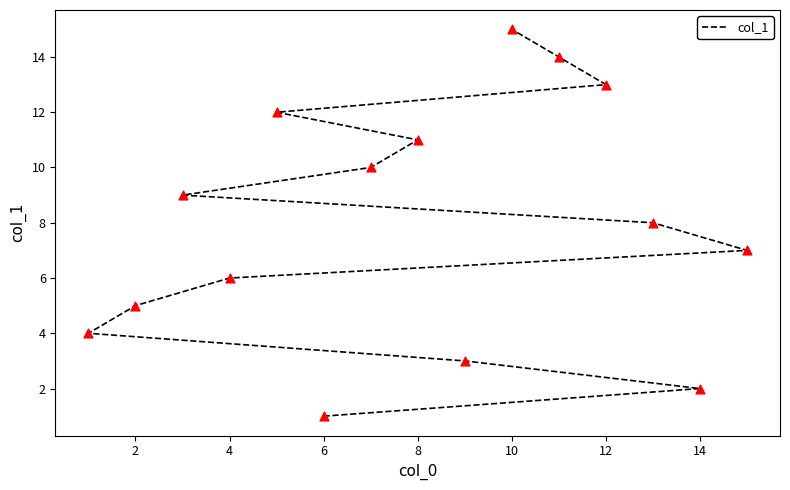

Between 14 and 8, which is larger?

8